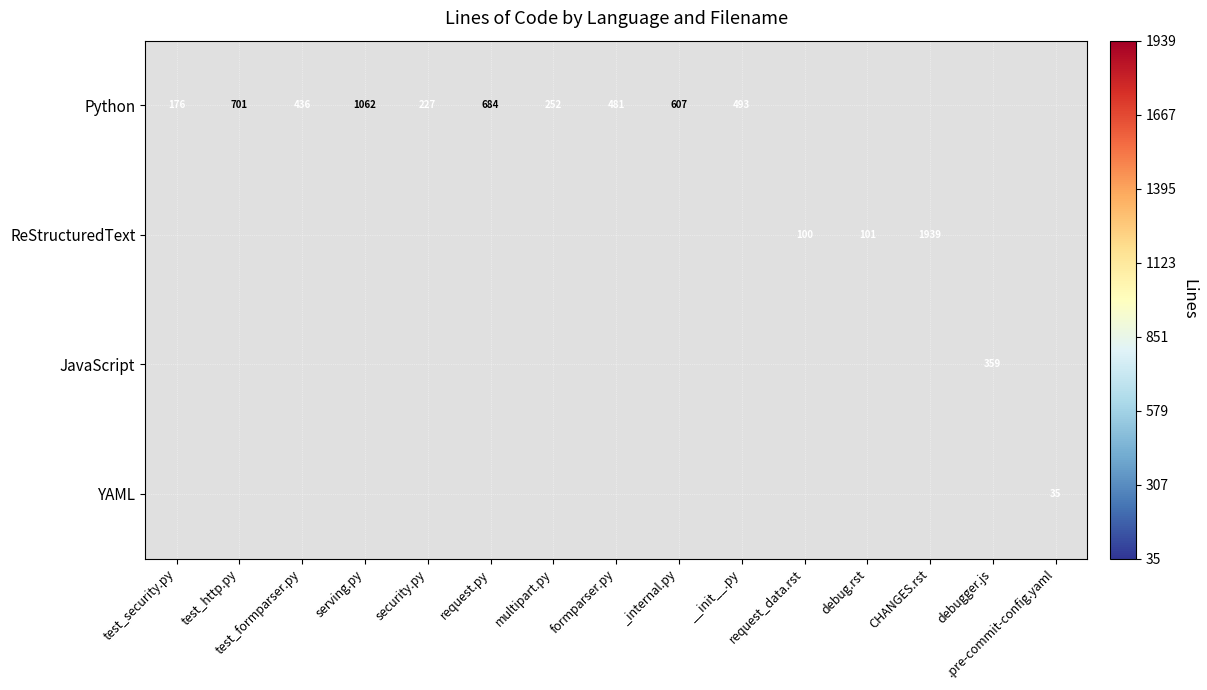

The value of Python at __init__.py is 728. True or false?

False